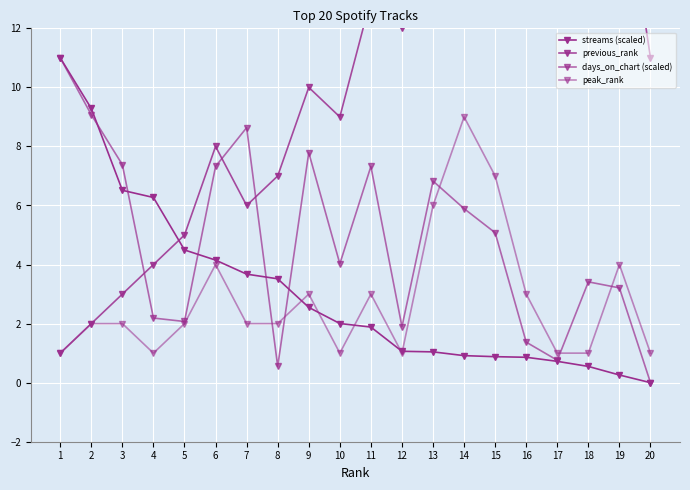

At which category is the sum across all series the highest?

14